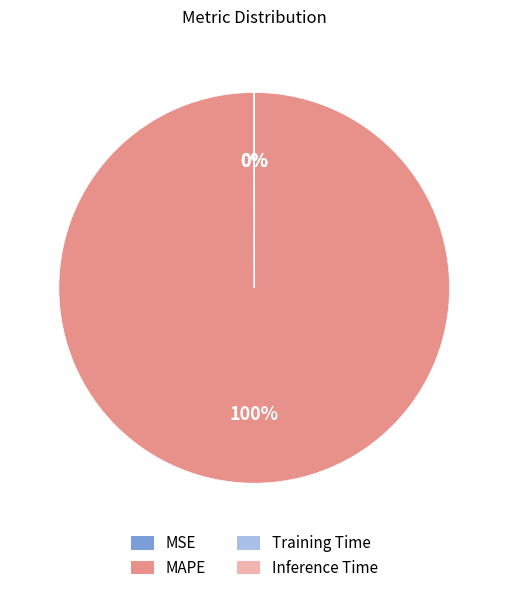

Does any single category account for the majority?

Yes